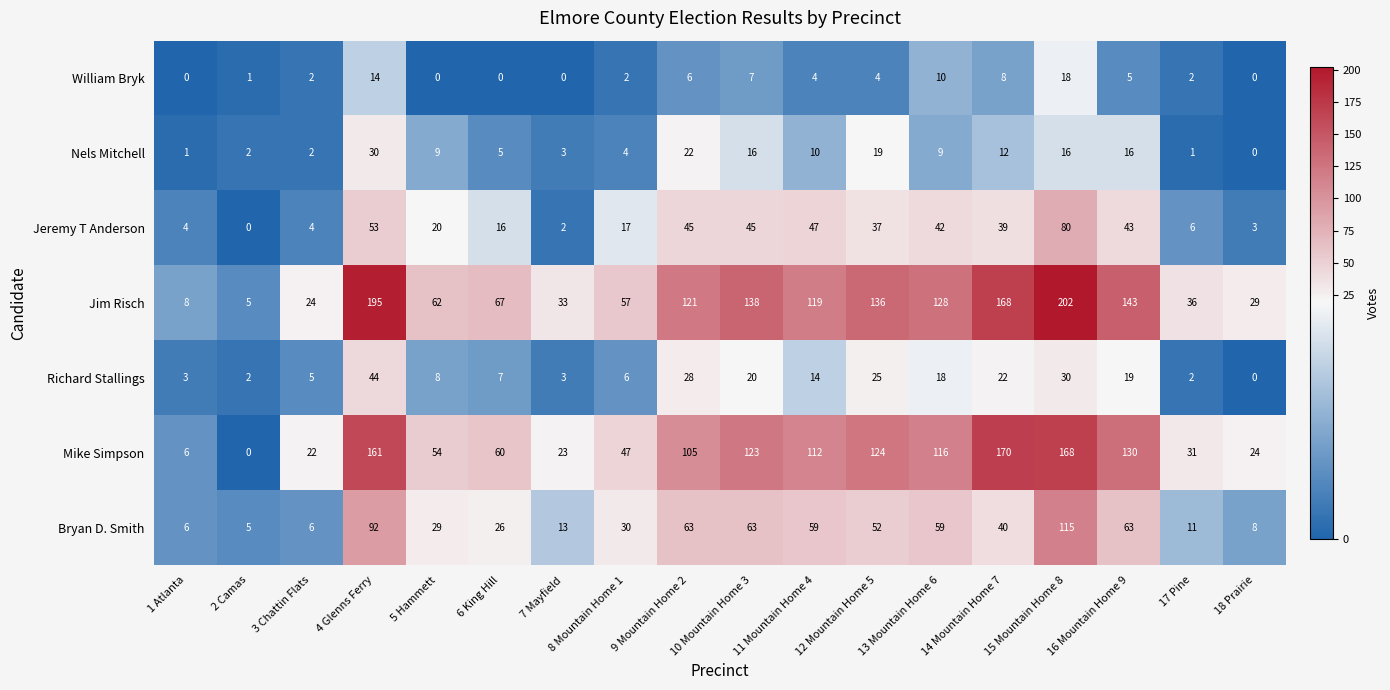

What is the greatest value displayed?

202